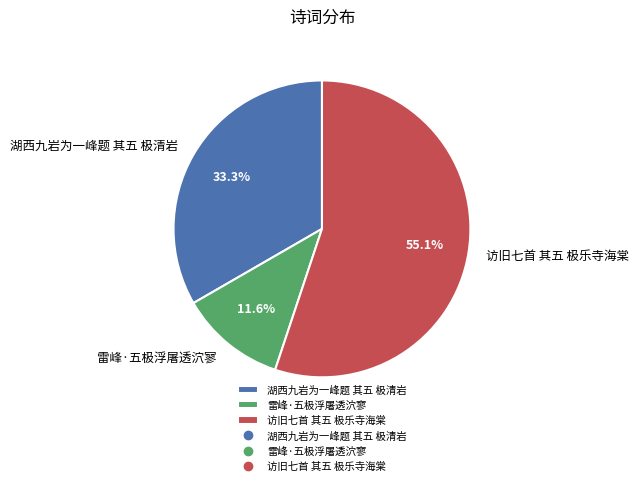

To the nearest percent, what is the combined percentage of 访旧七首 其五 极乐寺海棠 and 湖西九岩为一峰题 其五 极清岩?

88%